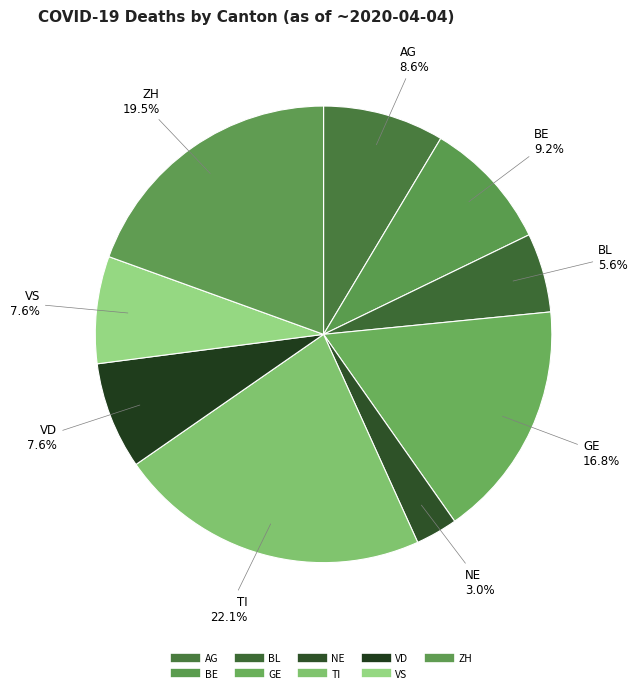

Count the number of slices in the pie.

9